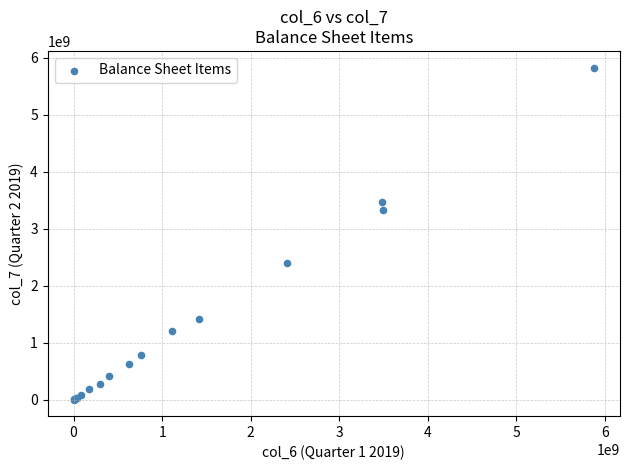

What Y value in the scatter plot is closest to 2916485539?

3336970683